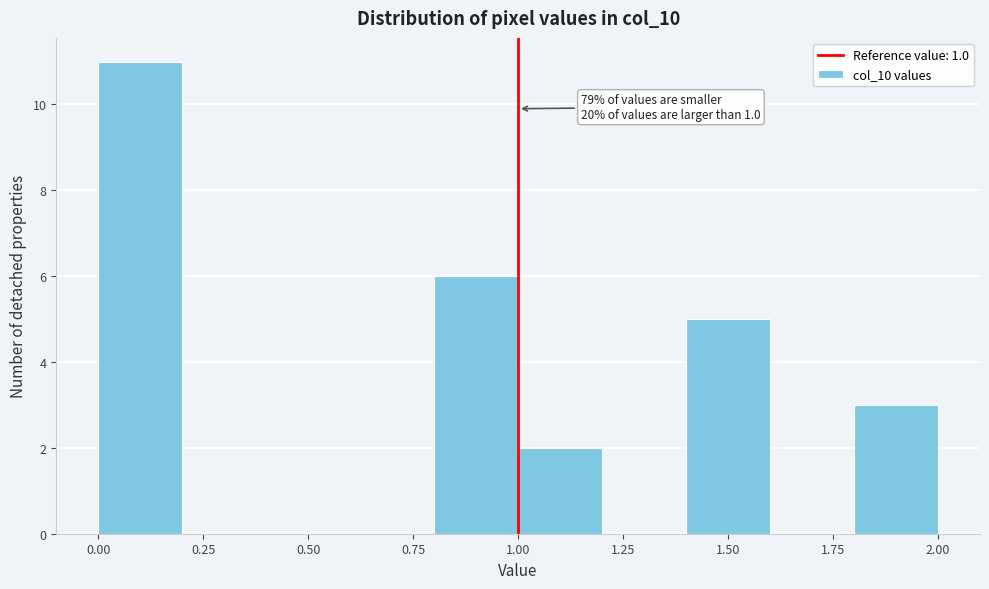

Over which range of the x-axis is the bar tallest?

0.0 to 0.2